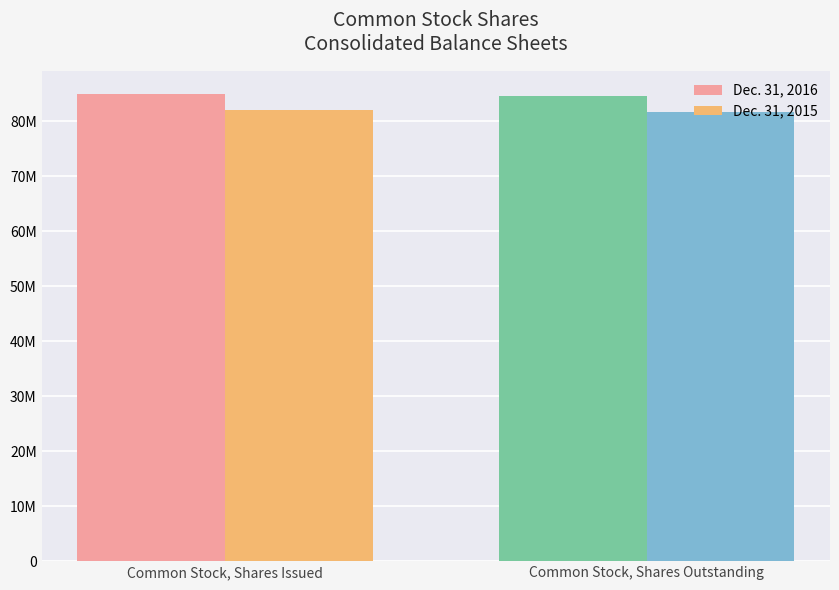

What is the difference between the Dec. 31, 2015 values at Common Stock, Shares Issued and Common Stock, Shares Outstanding?

300000